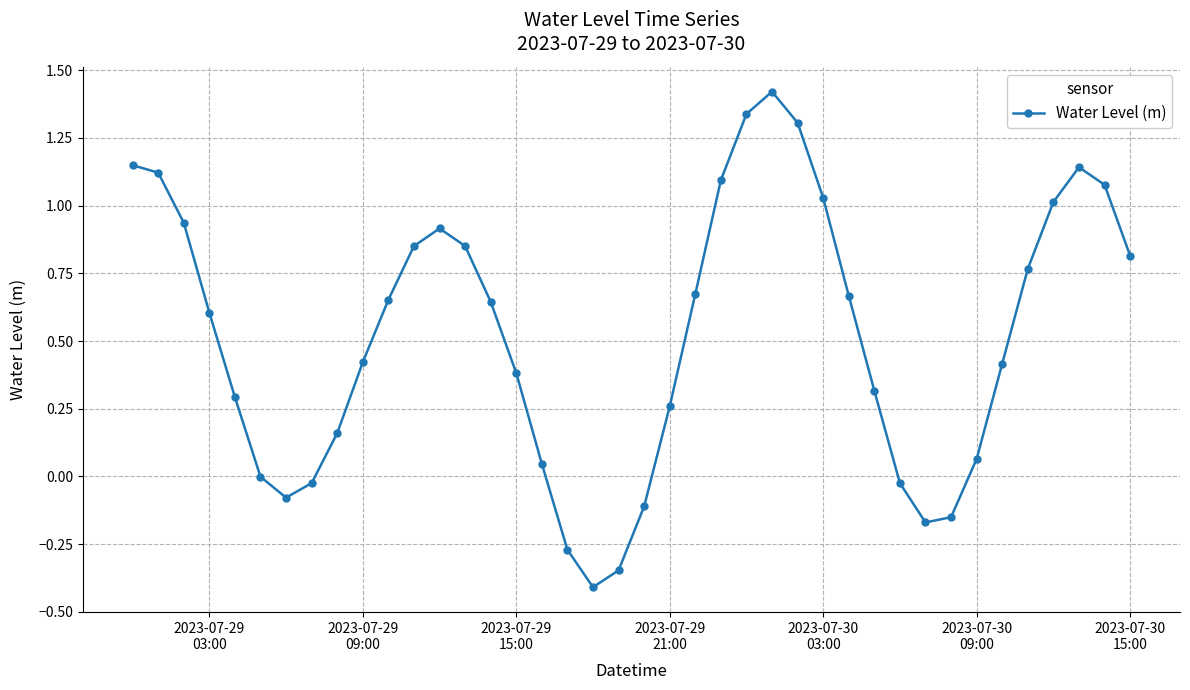

True or false: the data has more than 1 interior local peaks.

True